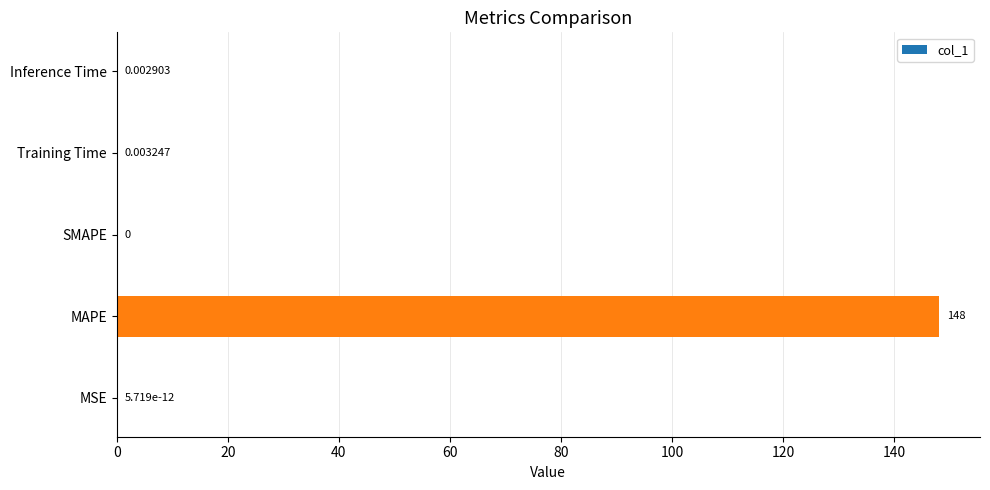

What is the sum of all values?

148.0